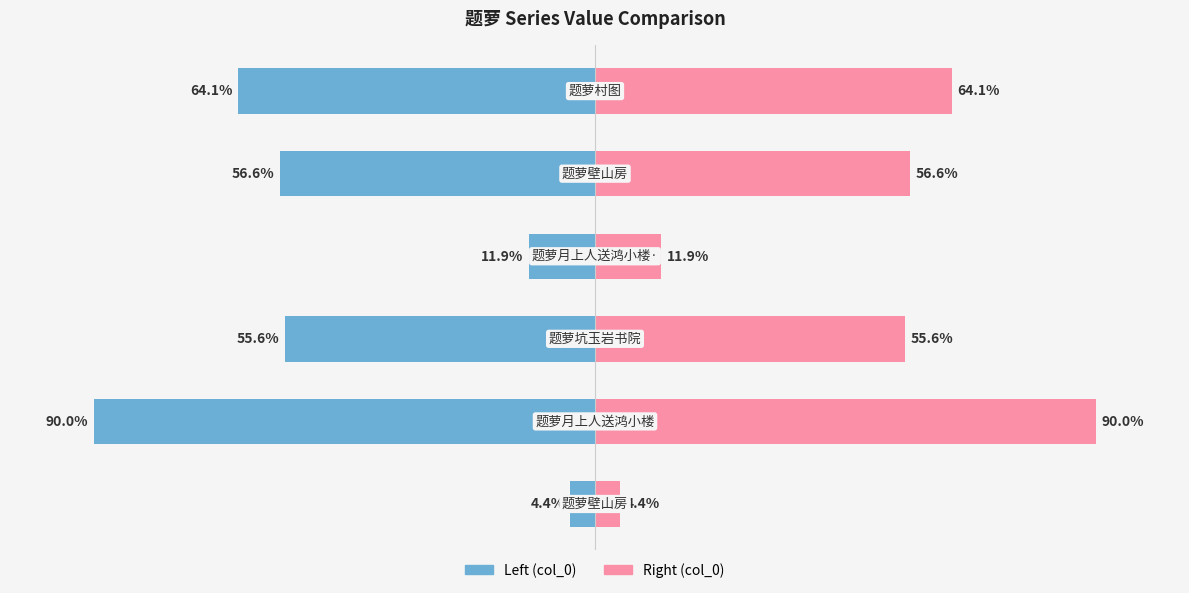

True or false: col_0 (right) has a value of 2.9 at 0.

False